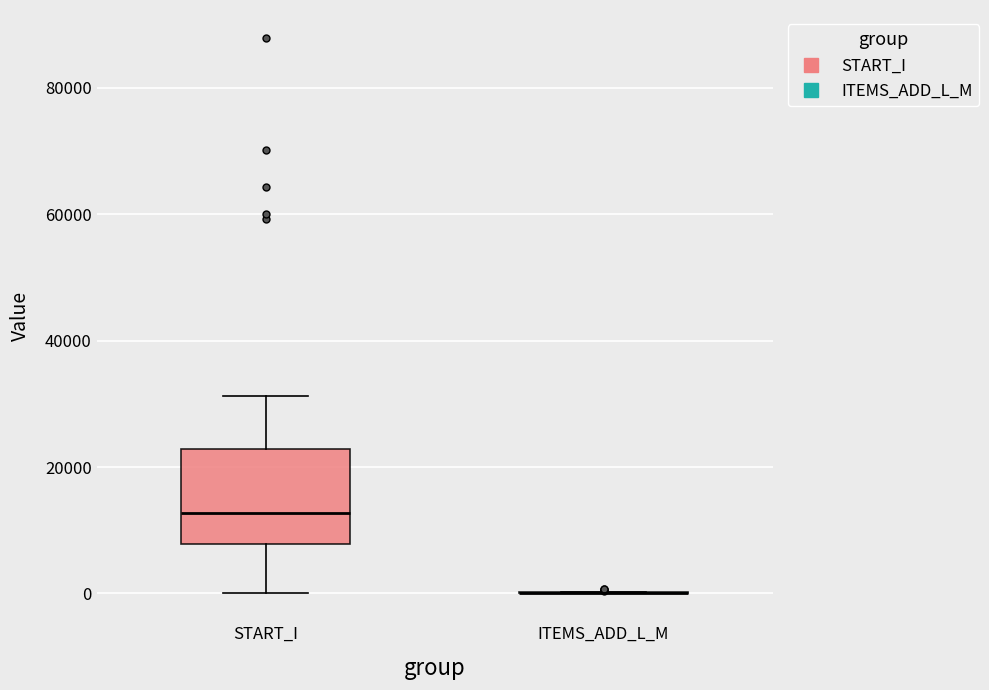

Reading left to right, read every box against the y-axis: the position of its median line, the range the box covers, and the ends of its whiskers. The values are not printed on the chart, so give them approximately, as read against the axis.

START_I: median 12000, box 8000 to 22000, whiskers 0 to 32000
ITEMS_ADD_L_M: box collapsed to a line at 0, whiskers 0 to 0